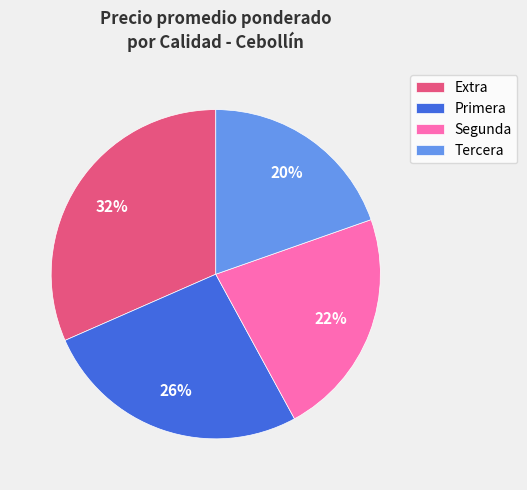

To the nearest percent, what portion does Segunda represent?

22%